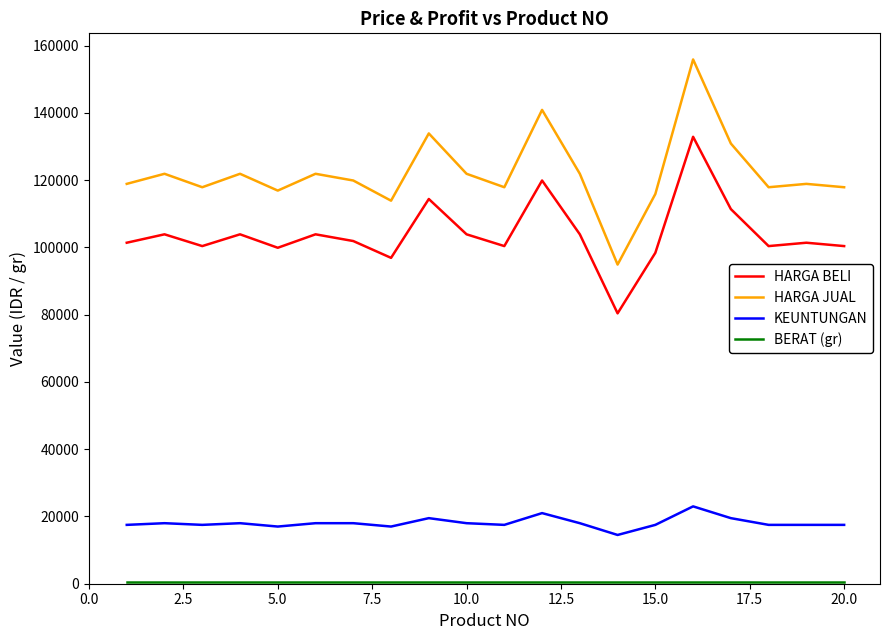

Which series has the largest range (max minus min)?

HARGA JUAL